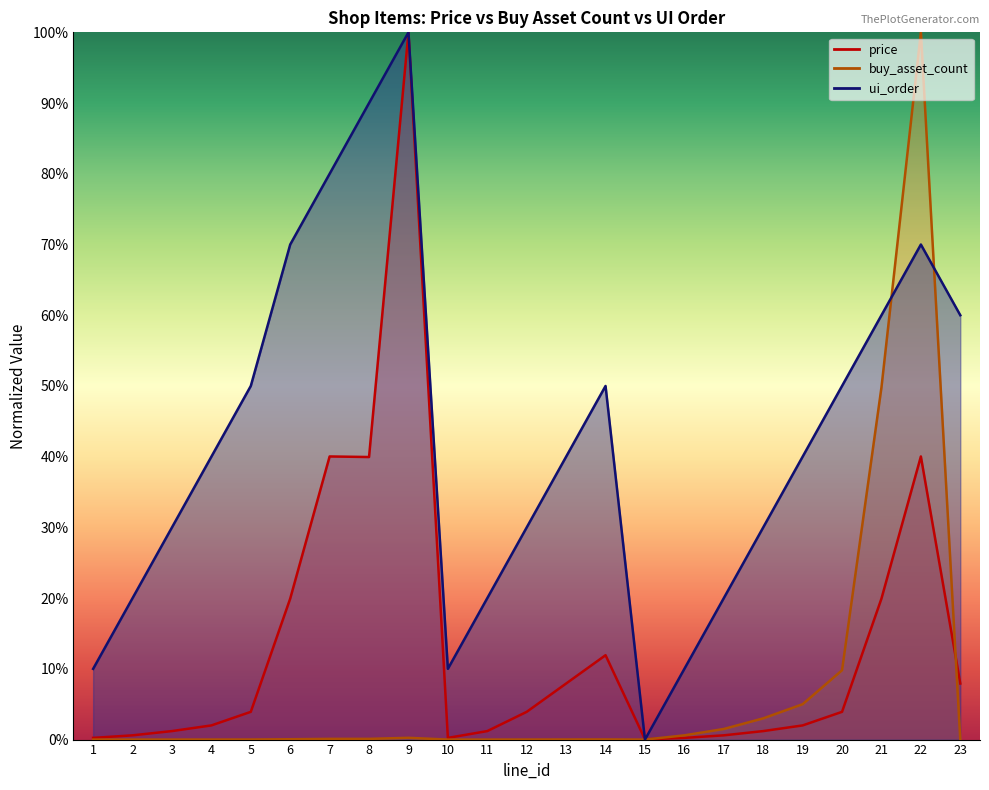

What is the average value of the buy_asset_count series?

7.4